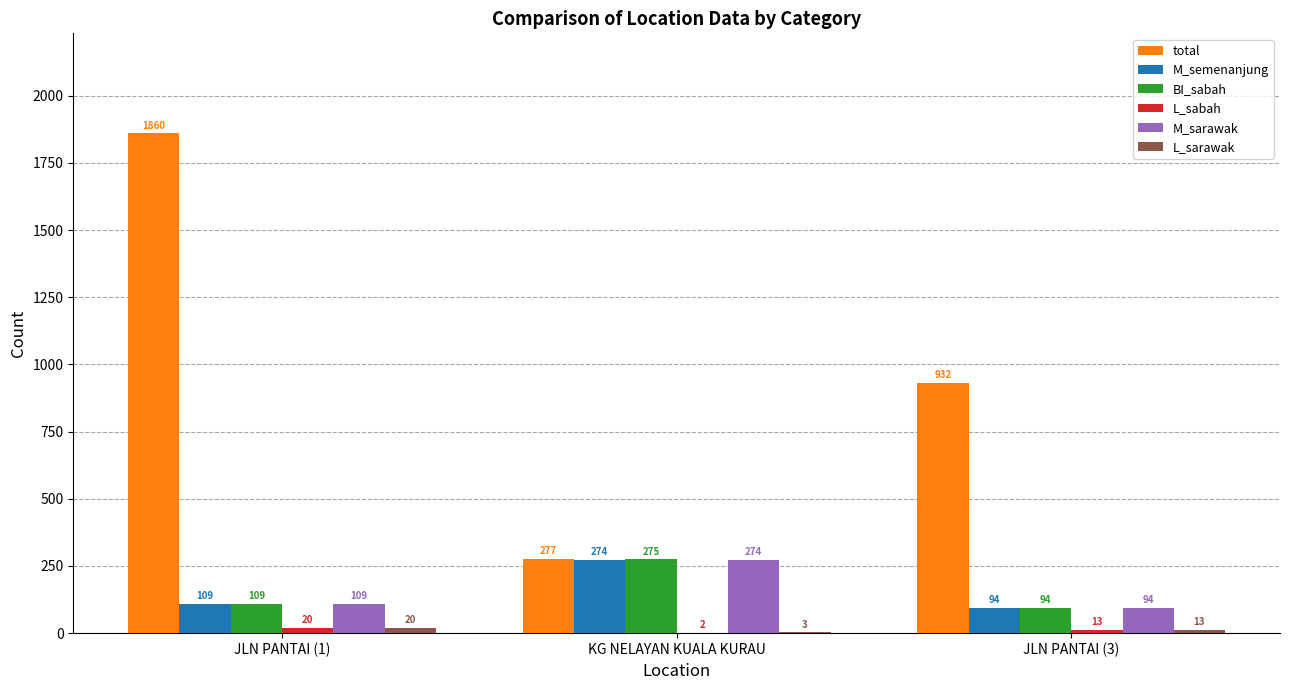

Which label corresponds to the largest value in the chart?

JLN PANTAI (1)